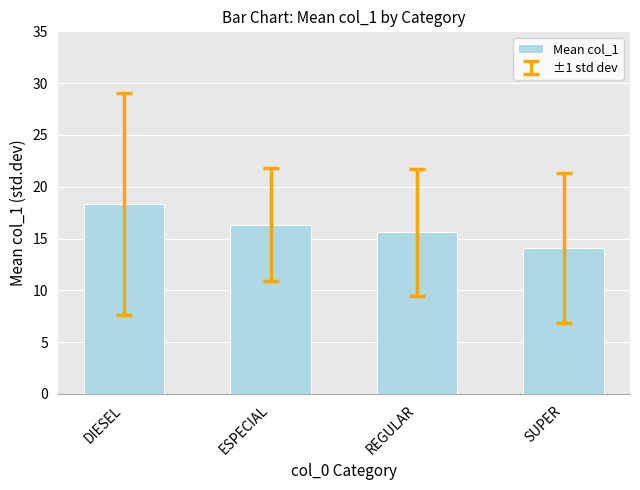

Where does the data first go above 16?

DIESEL